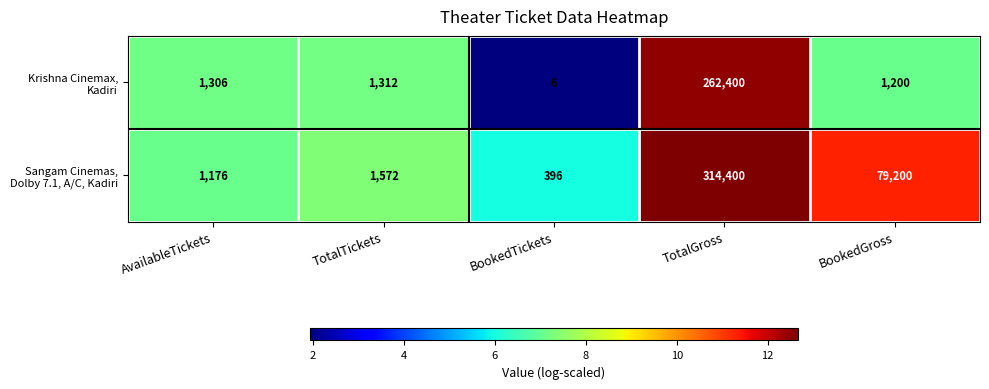

What is the spread (max minus min) of values at BookedGross?

78000